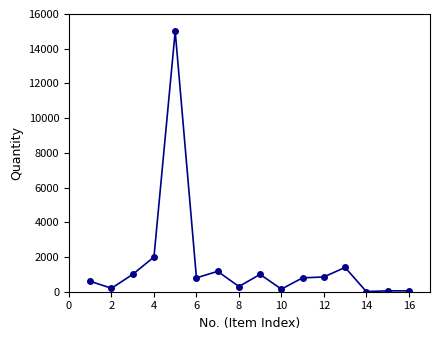

What is the greatest value displayed?

15000